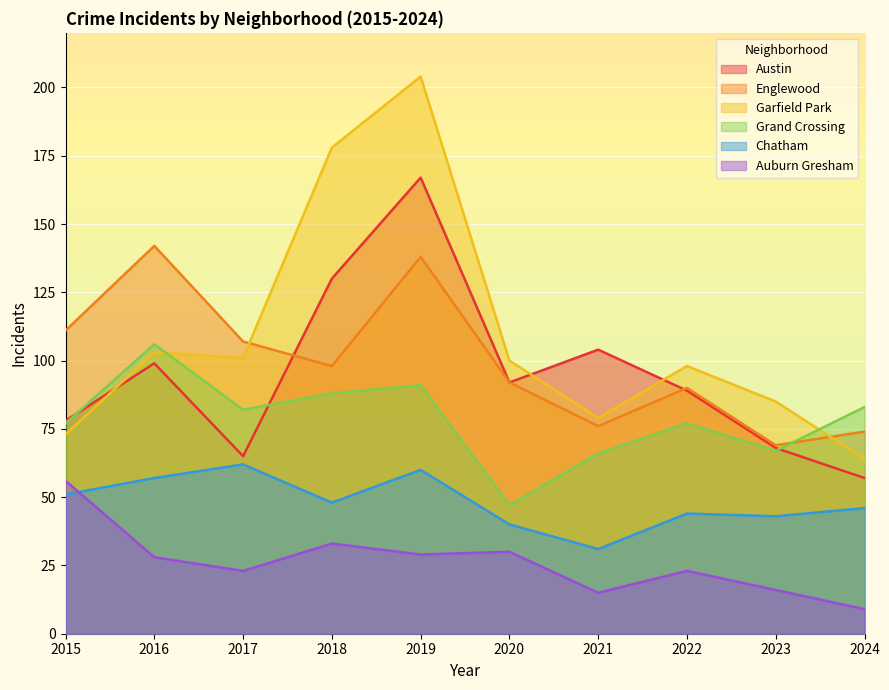

What is the total value across all series at 2024?

333